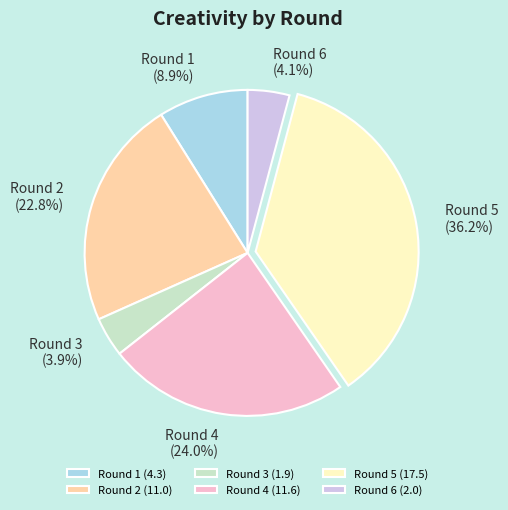

To the nearest percent, what is the average slice percentage?

17%